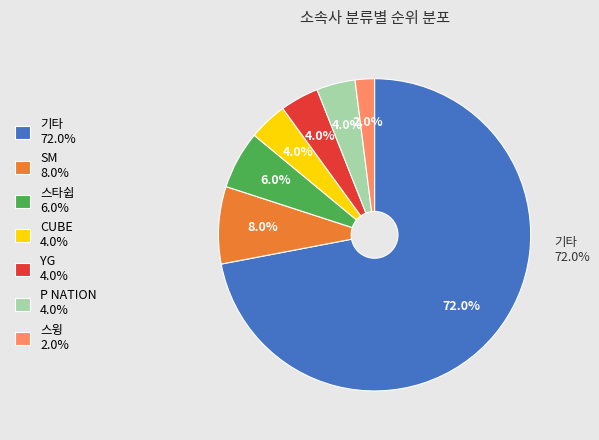

To the nearest percent, what is the difference between the SM and CUBE slice percentages?

4%